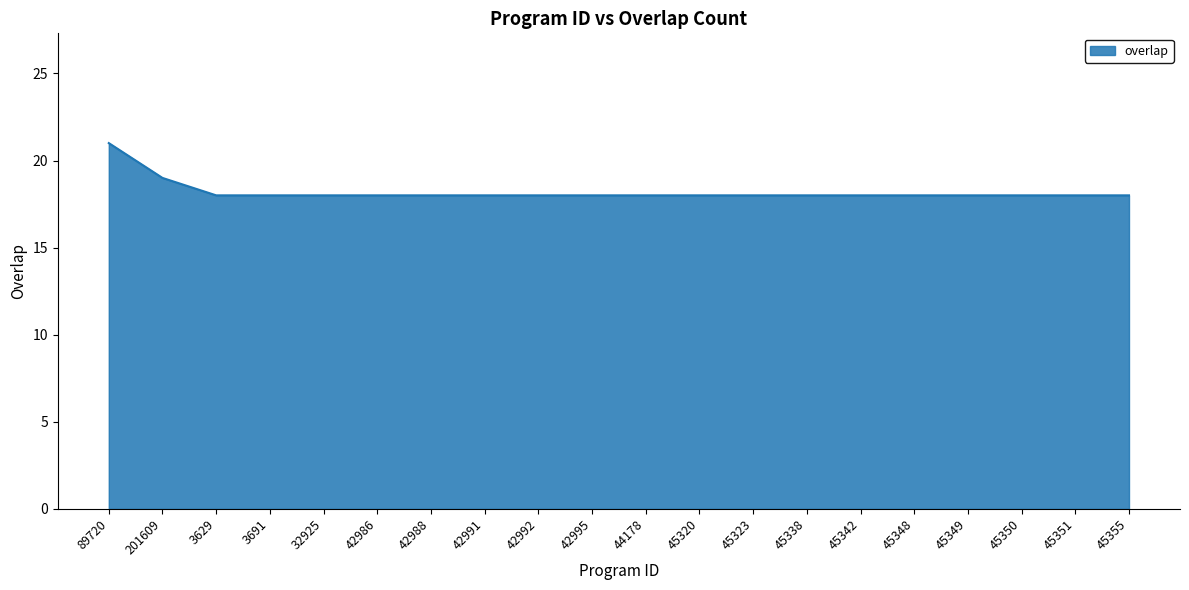

What is the average value?

18